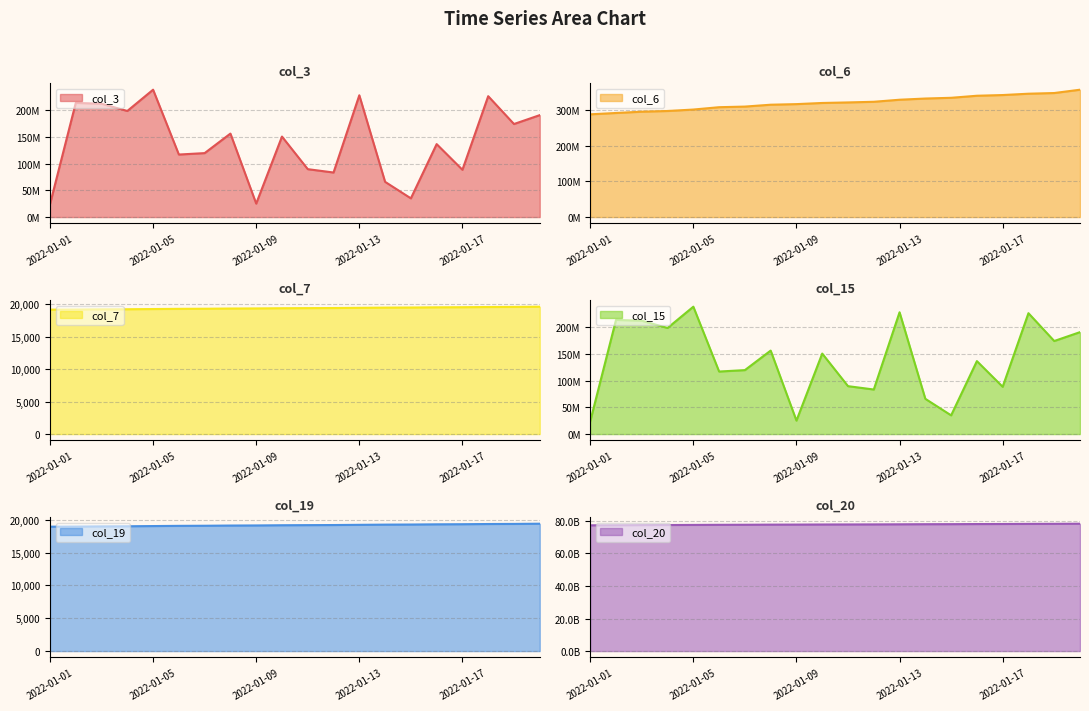

Which series has the largest total across all categories?

col_20